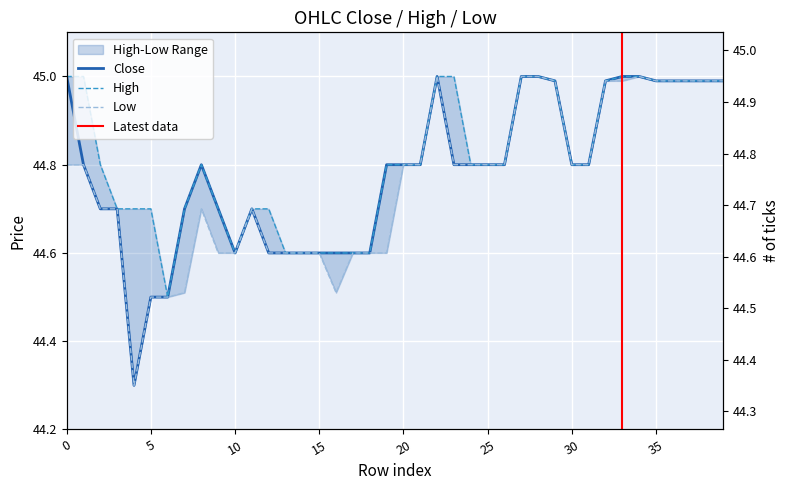

What is the difference between the maximum and second lowest values in the close series?

0.5